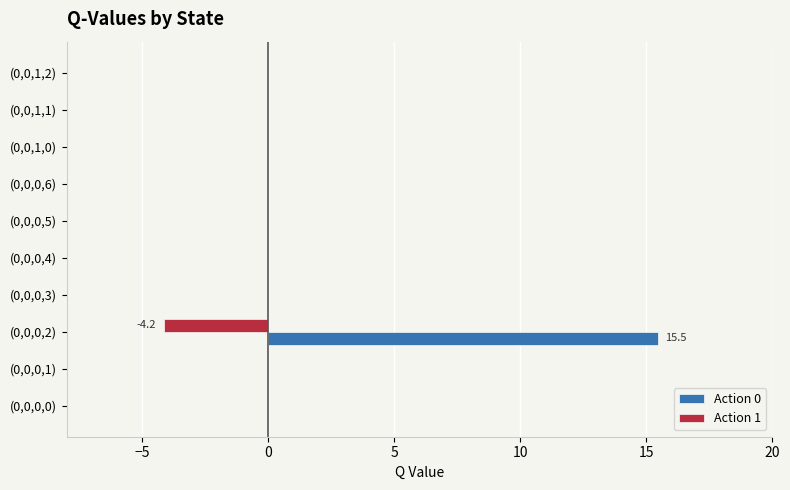

What is the sum of all Action 1 values?

-4.2